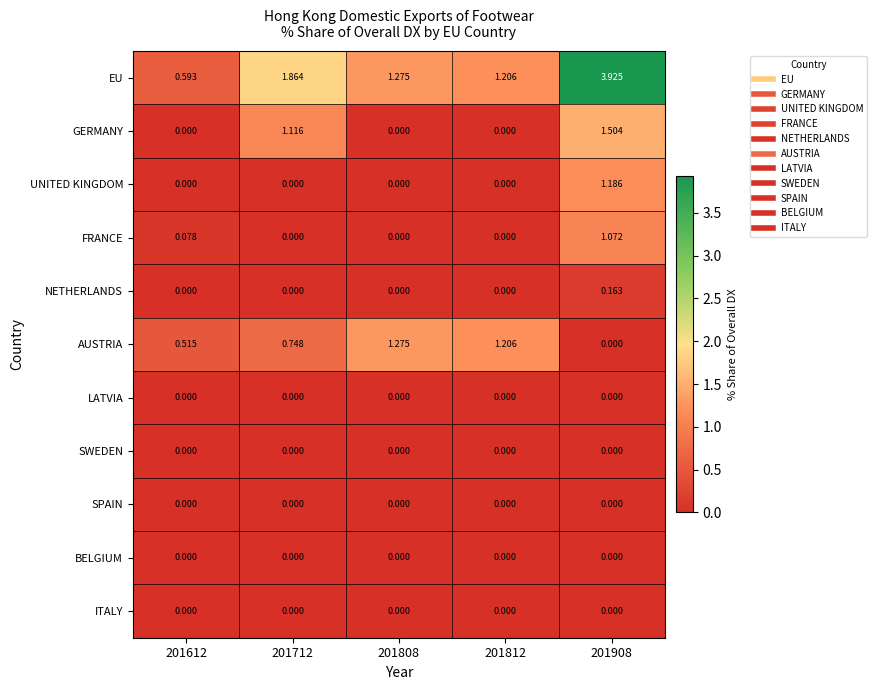

At which category is the sum across all series the highest?

201908